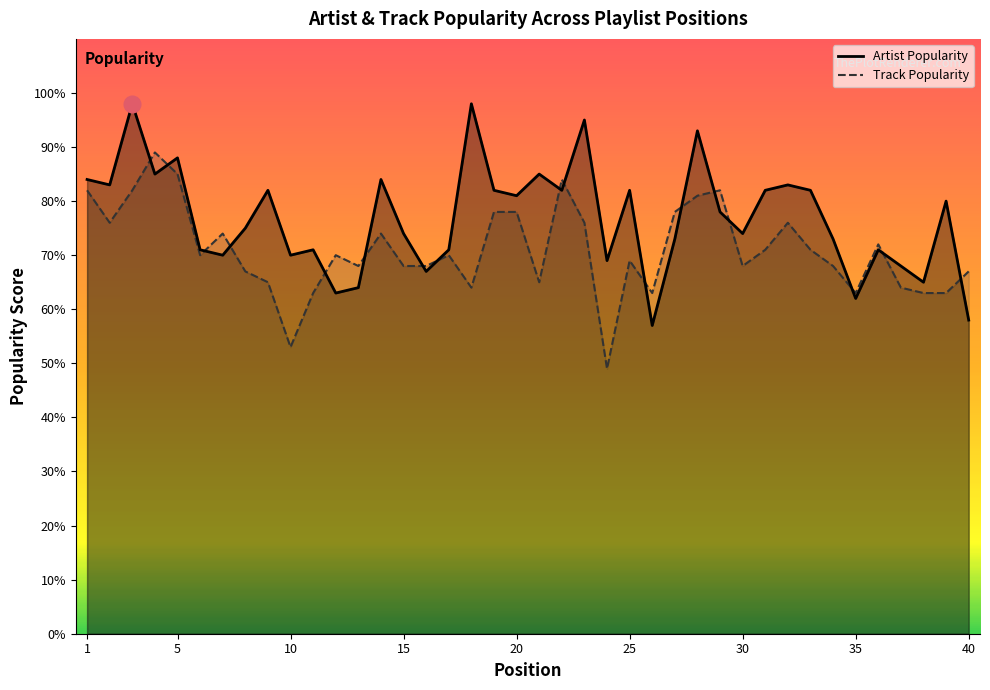

True or false: Artist Popularity and Track Popularity cross at least once.

True